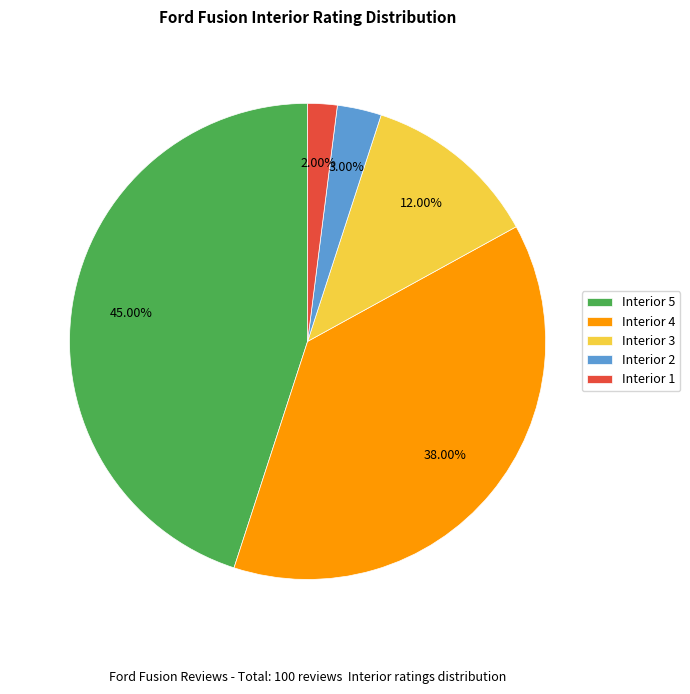

How many segments does this pie chart have?

5